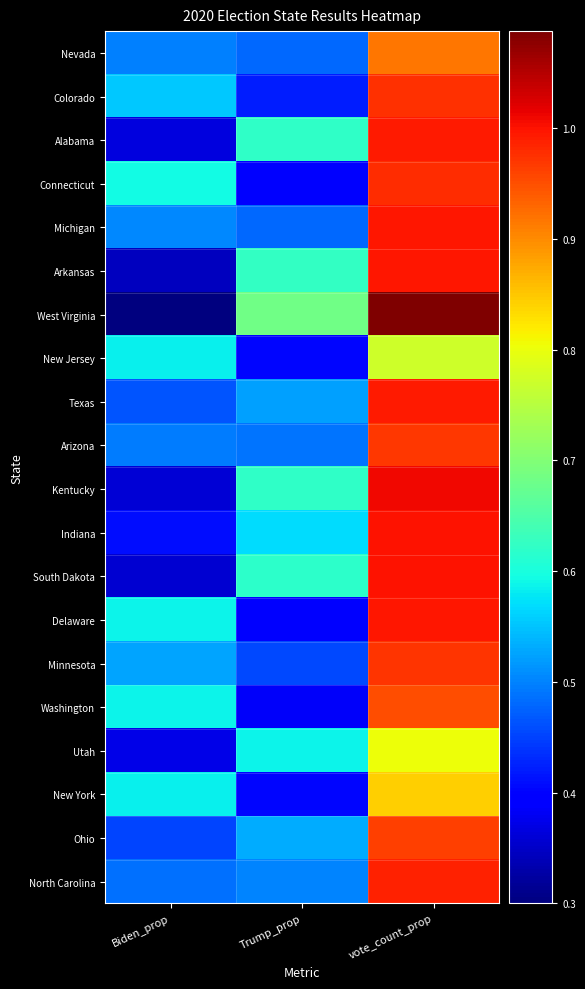

What is the maximum value shown in the chart?

1.1